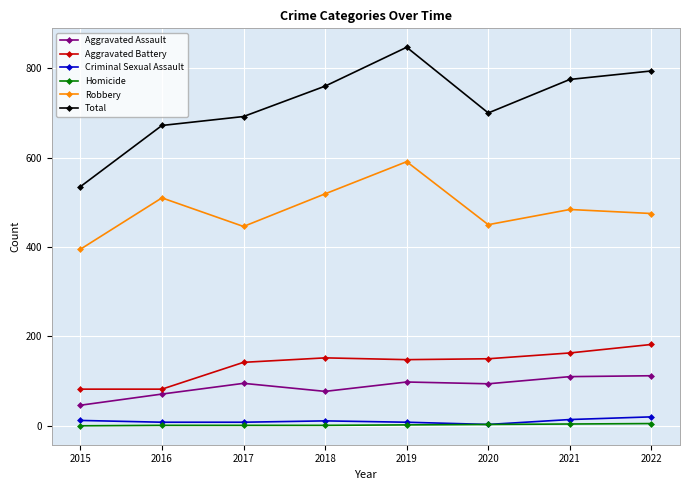

True or false: Total and Robbery cross at least once.

False